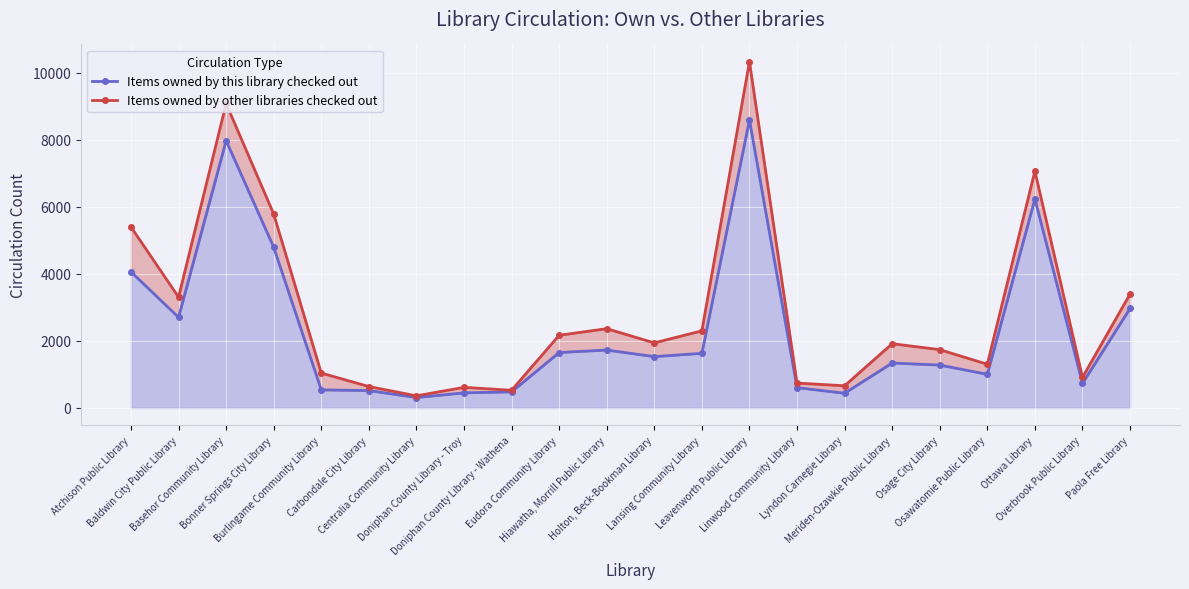

In Items owned by other libraries checked out, how many points are higher than both neighbors (excluding endpoints)?

6